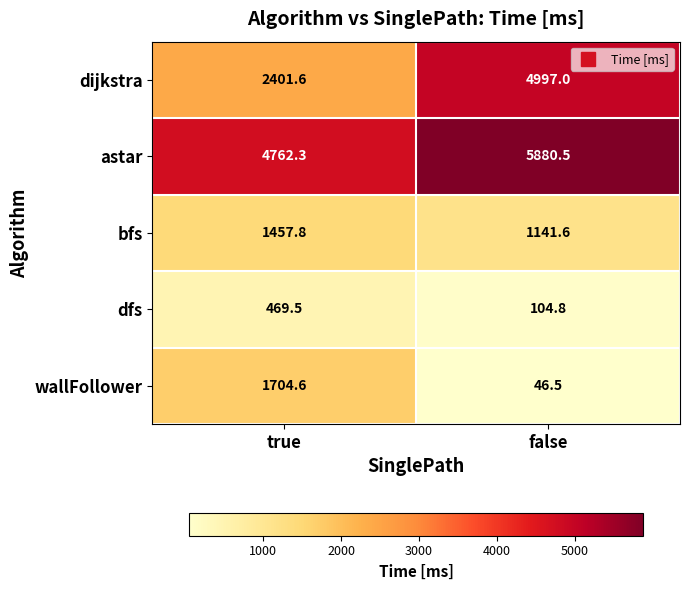

Rank the series by their maximum value, from lowest to highest.

dfs, bfs, wallFollower, dijkstra, astar